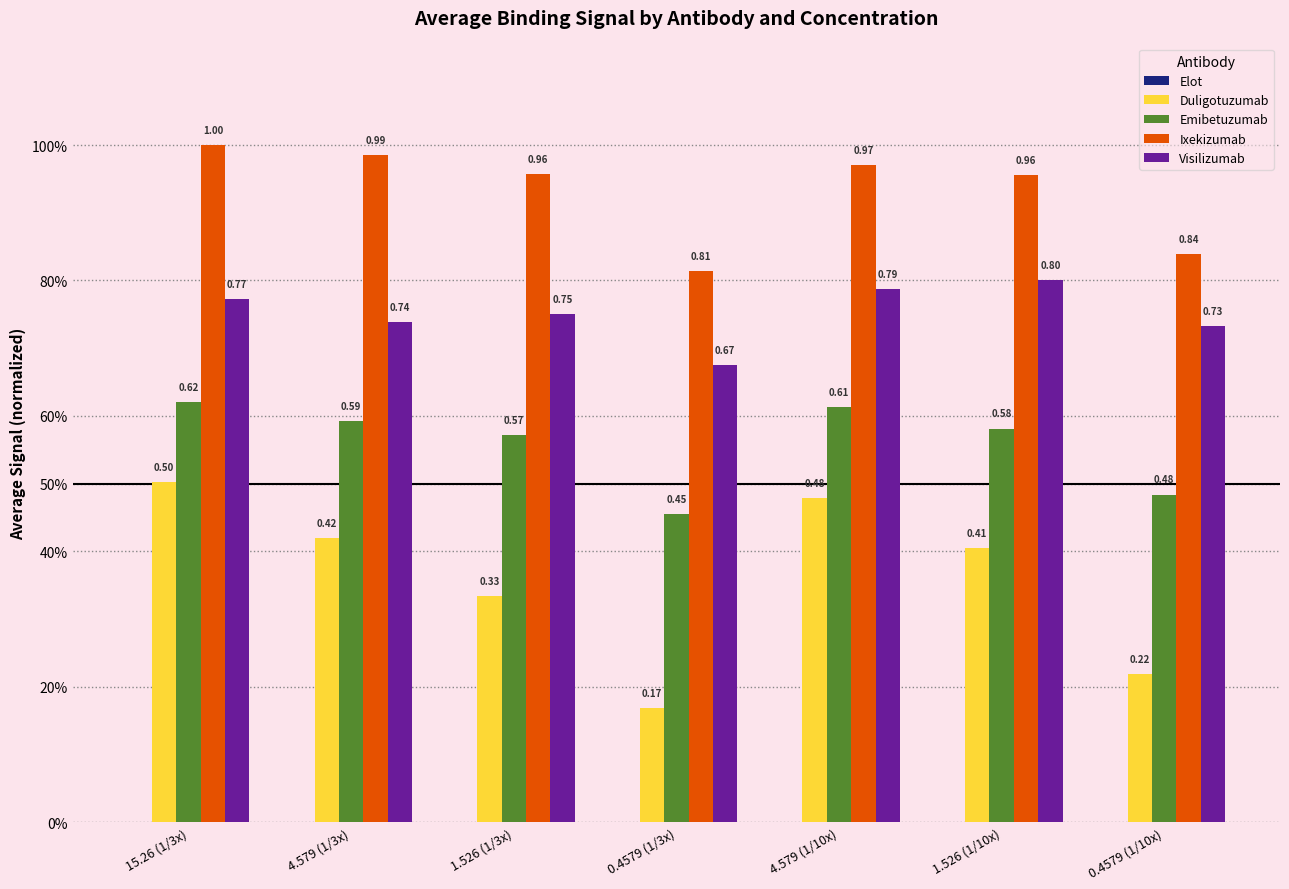

What is the spread (max minus min) of values at 15.26 (1/3x)?

1.0